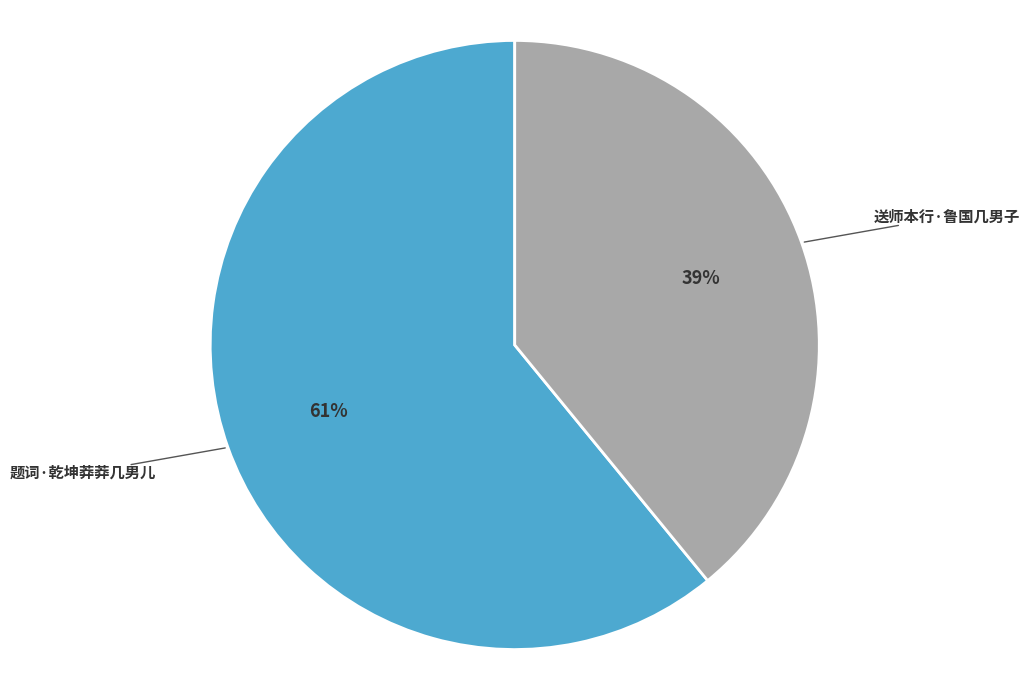

To the nearest percent, what is the combined percentage of 题词·乾坤莽莽几男儿 and 送师本行·鲁国几男子?

100%